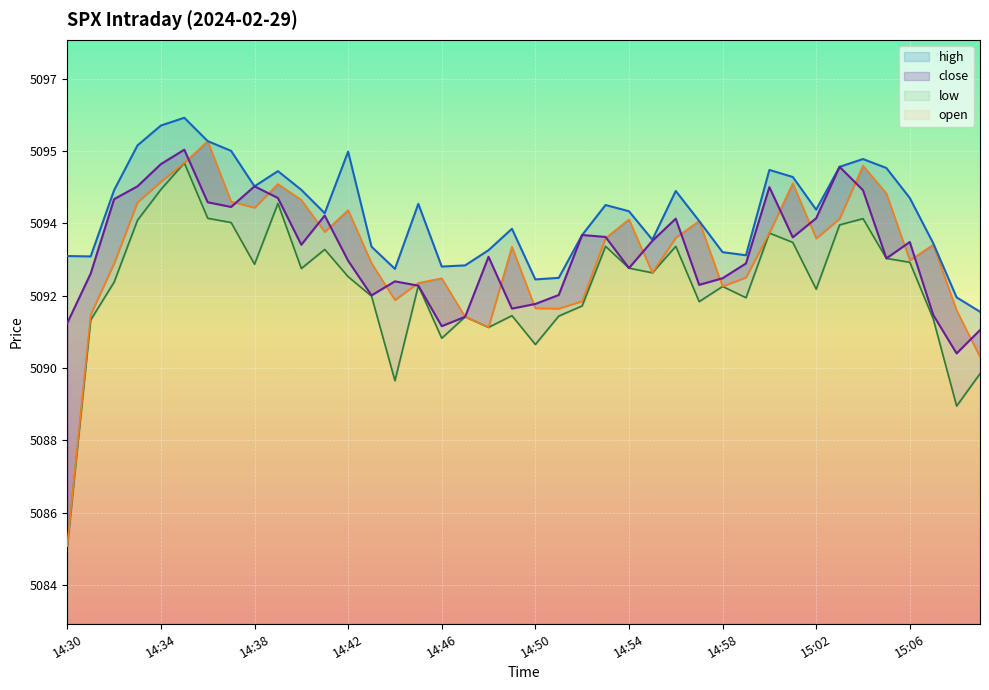

What is the lowest value of the close series?

5090.3